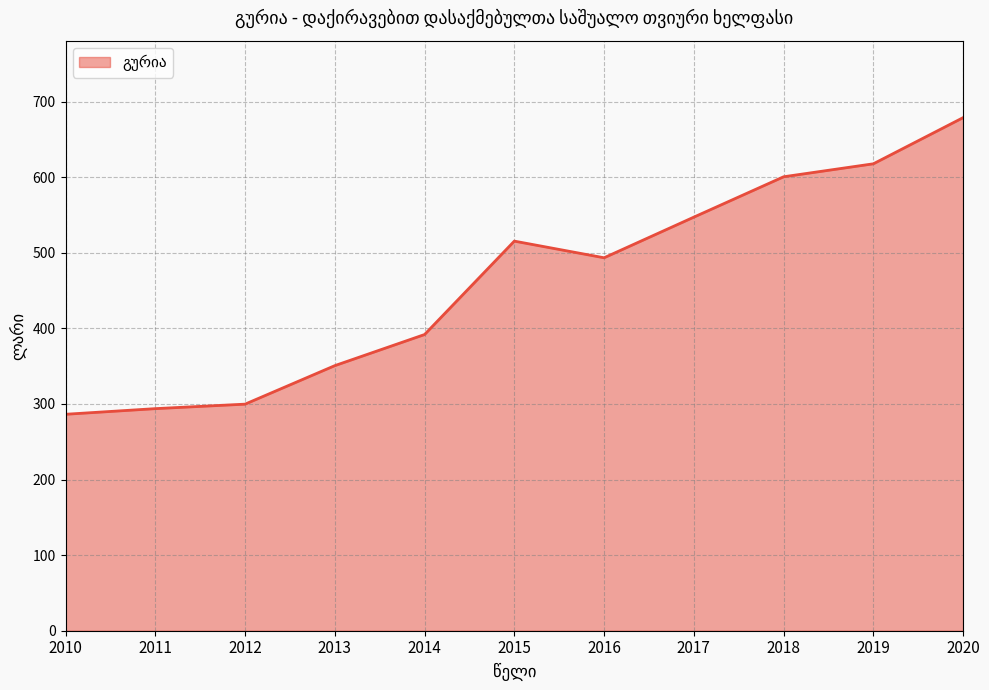

Reading left to right, transcribe all the data shown in this chart.

2010=286.3	2011=293.8	2012=299.7	2013=350.7	2014=391.8	2015=515.4	2016=493.3	2017=547.1	2018=600.5	2019=617.7	2020=678.7